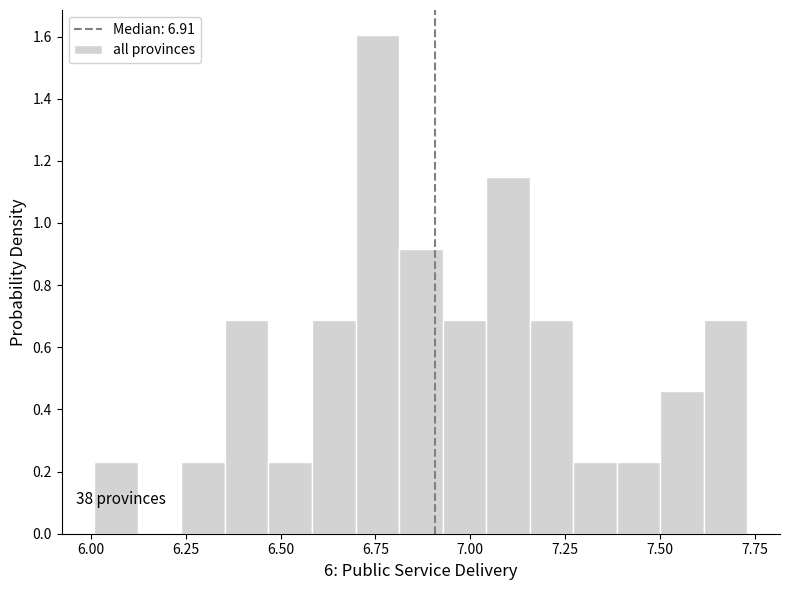

Around what value on the x-axis is the tallest bar? Give the approximate position of its centre, as read against the axis.

6.75